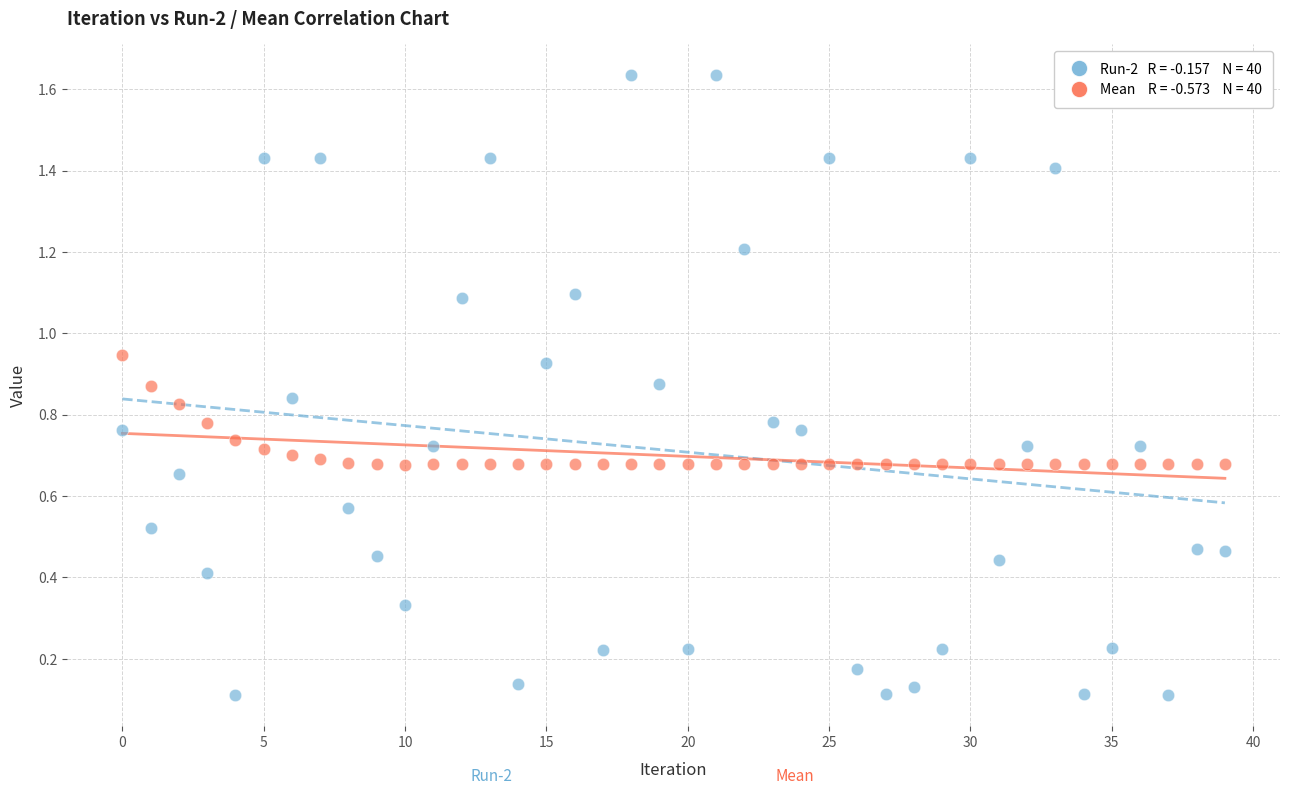

Across all data points, what is the range of Y values (max minus min)?

1.5